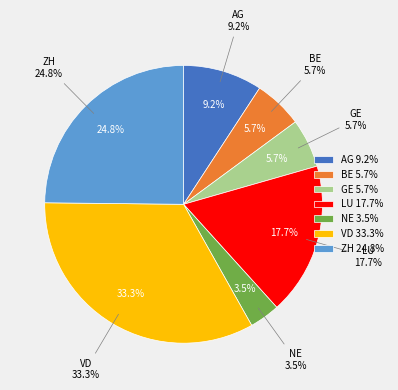

How many segments does this pie chart have?

7